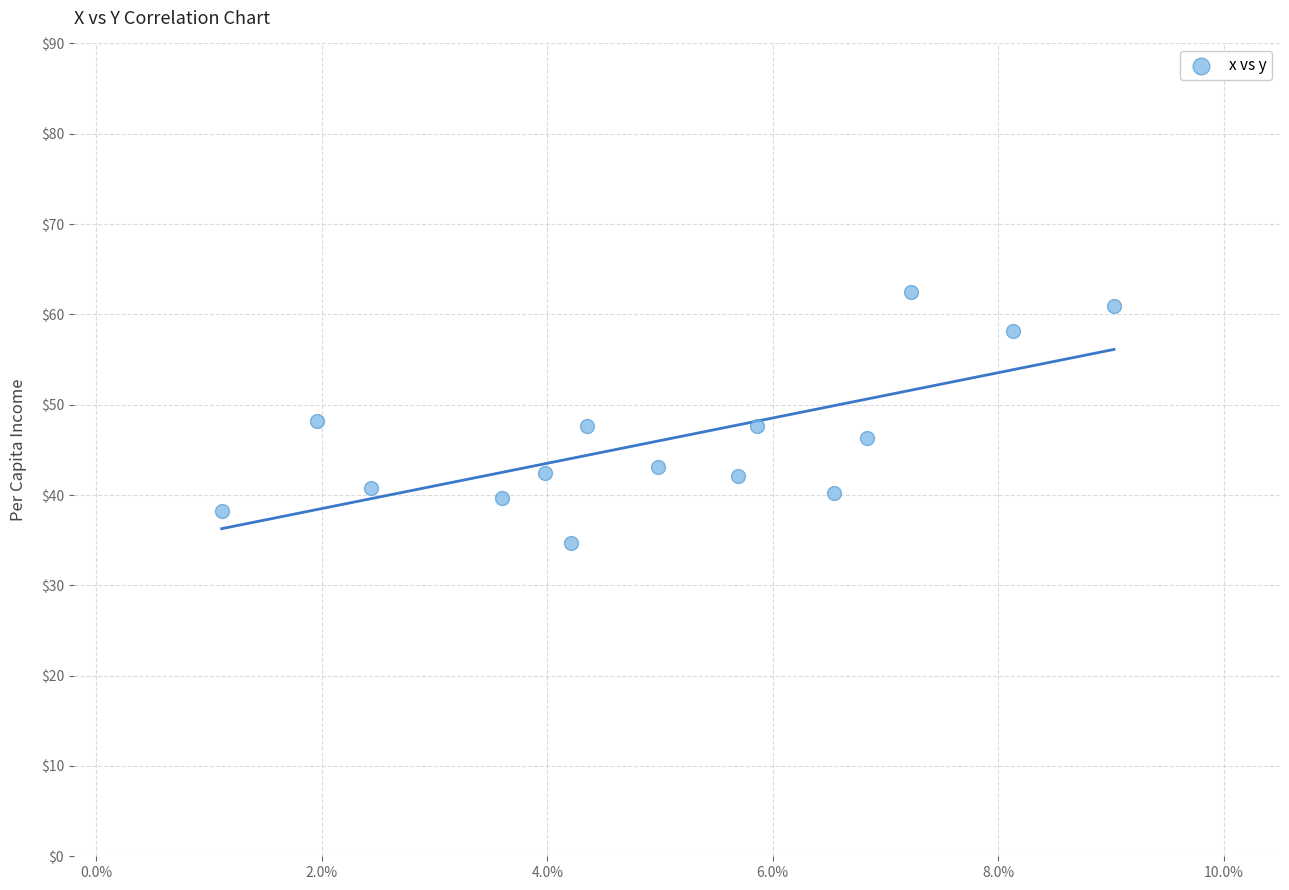

What is the range of X values (max minus min)?

7.9